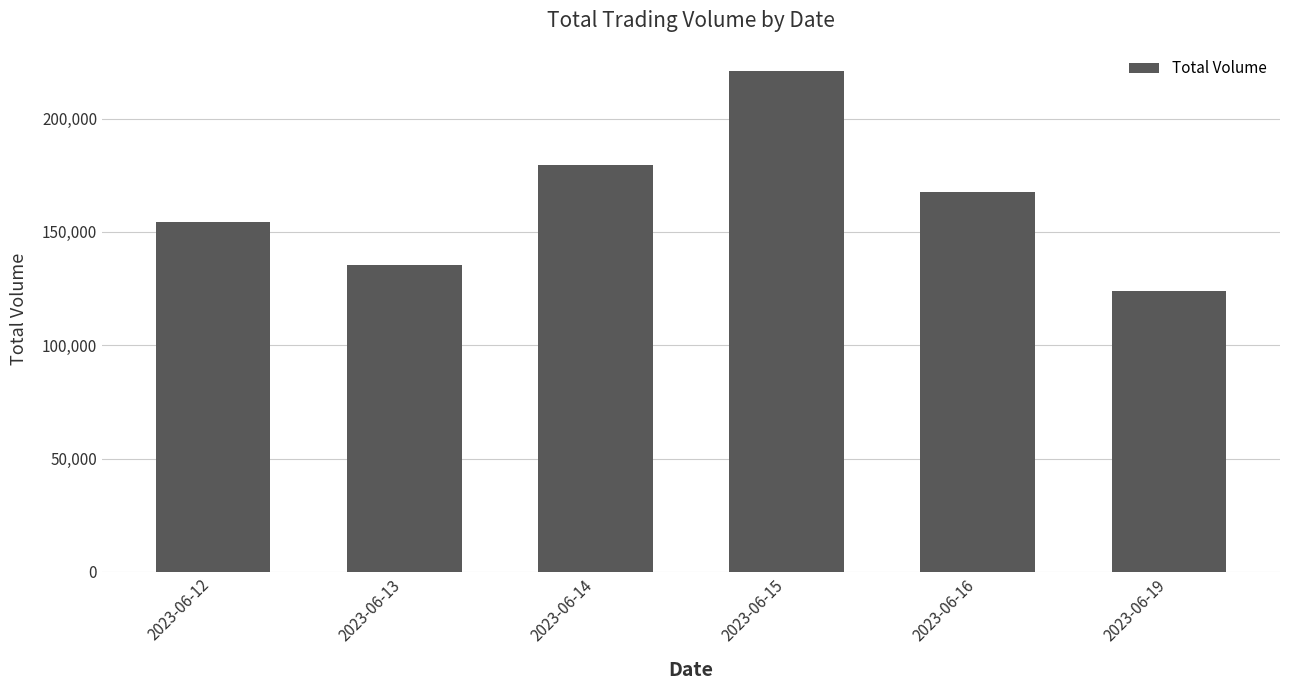

Which category has the lowest value across all series?

2023-06-19